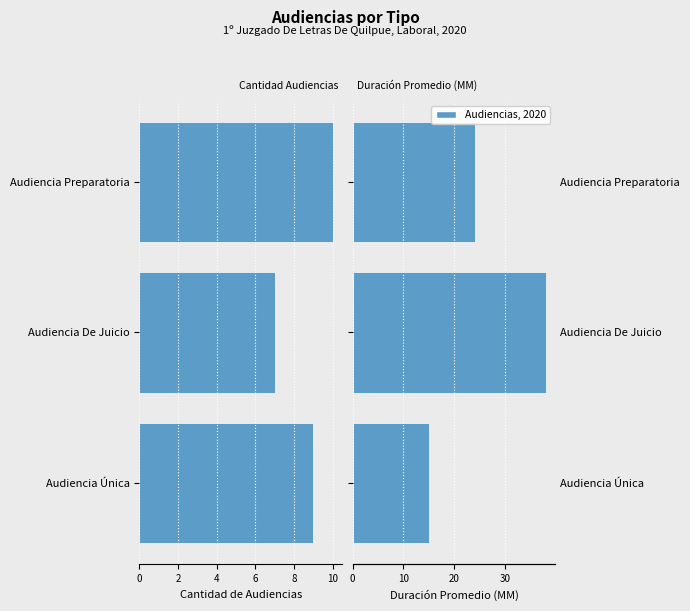

Rank the series at Audiencia Única from lowest to highest value.

Cantidad de Audiencias, Duración Promedio en Minutos (MM)